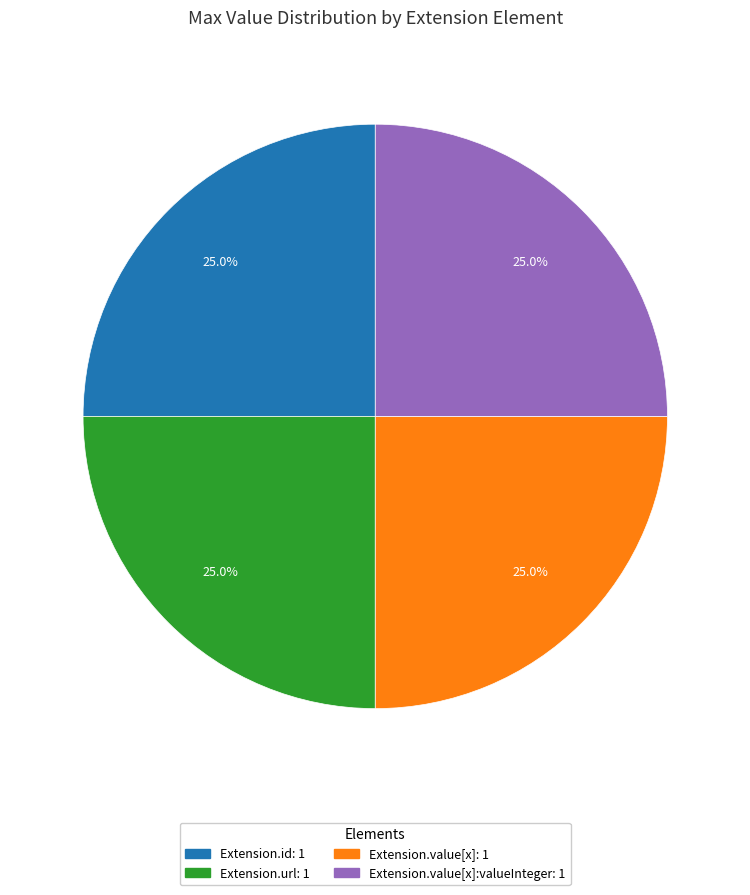

Is there any slice that represents more than half of the pie?

No